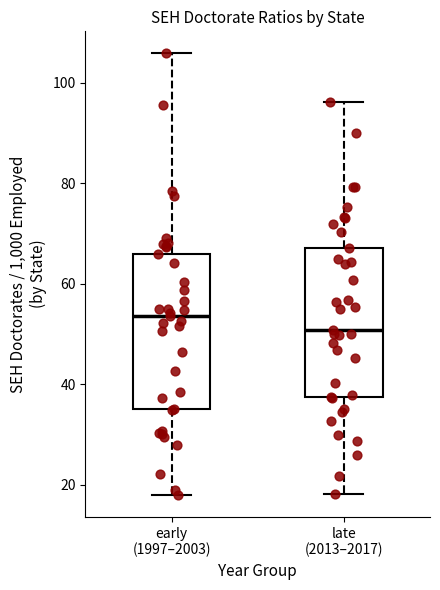

Reading left to right, transcribe this box plot: for each box, give where its median line is, the range the box spans, and where its two whiskers end, as read against the y-axis. The values are not printed on the chart, so give them approximately, as read against the axis.

early (1997–2003): median 54, box 36 to 66, whiskers 18 to 106
late (2013–2017): median 50, box 38 to 68, whiskers 18 to 96